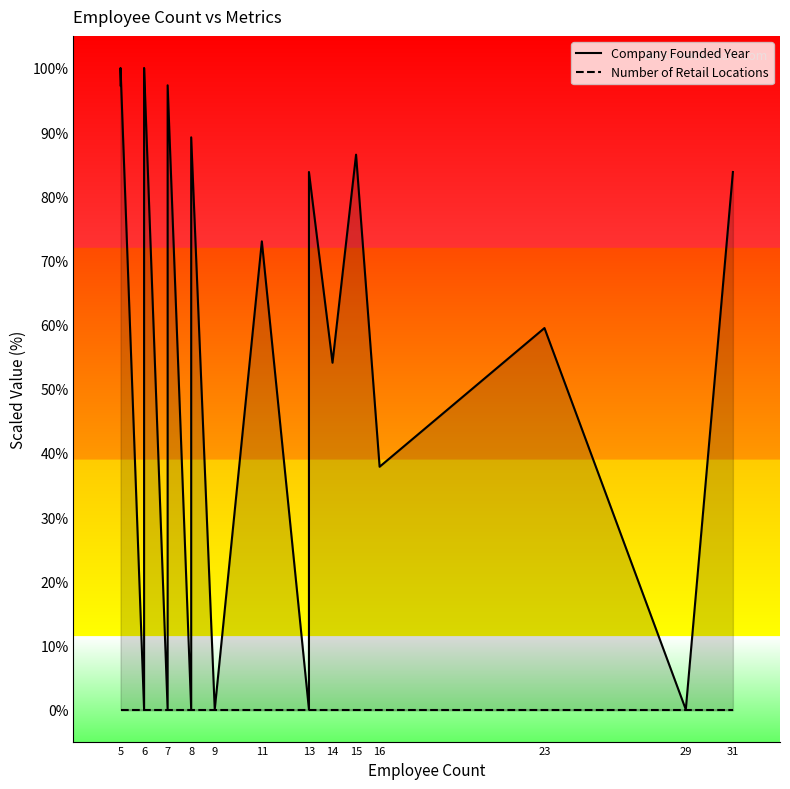

Rank the series at 29 from highest to lowest value.

Company Founded Year, Number of Retail Locations